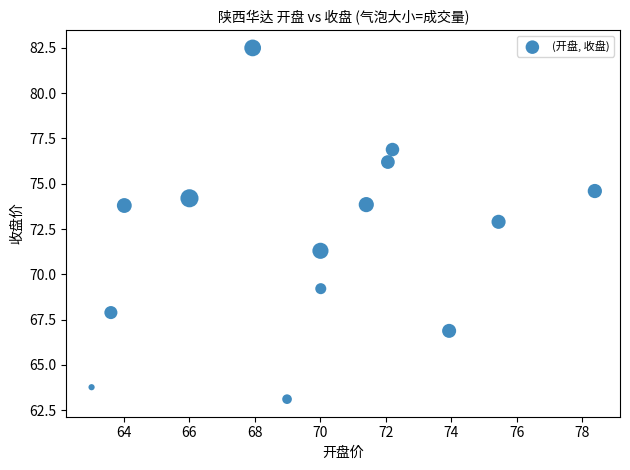

What is the range of Y values (max minus min)?

19.4